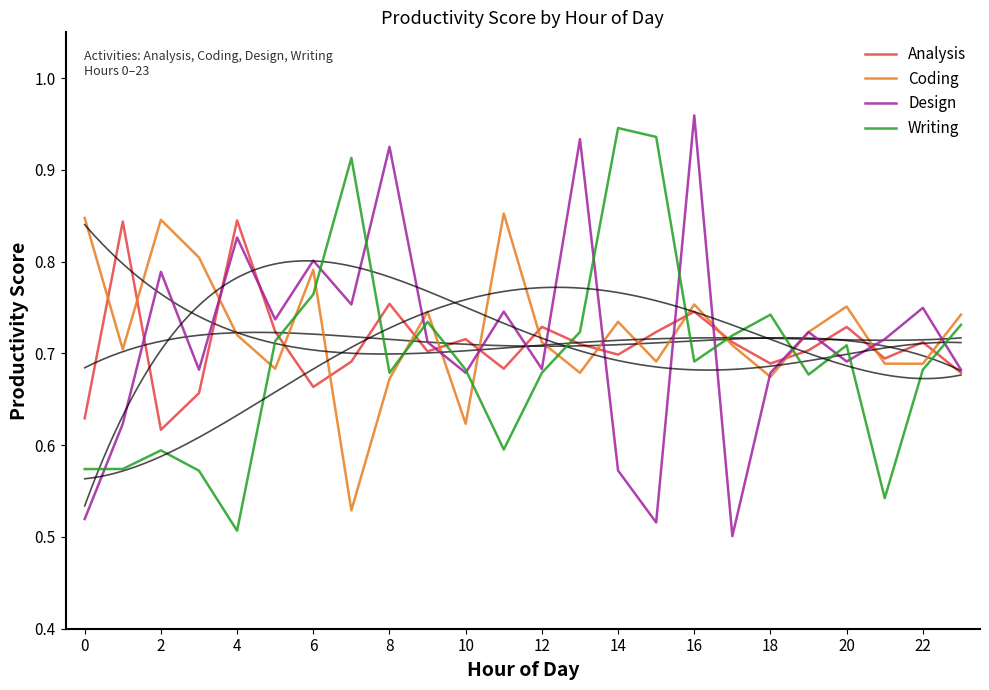

Where is Writing nearest to the value 0?

4